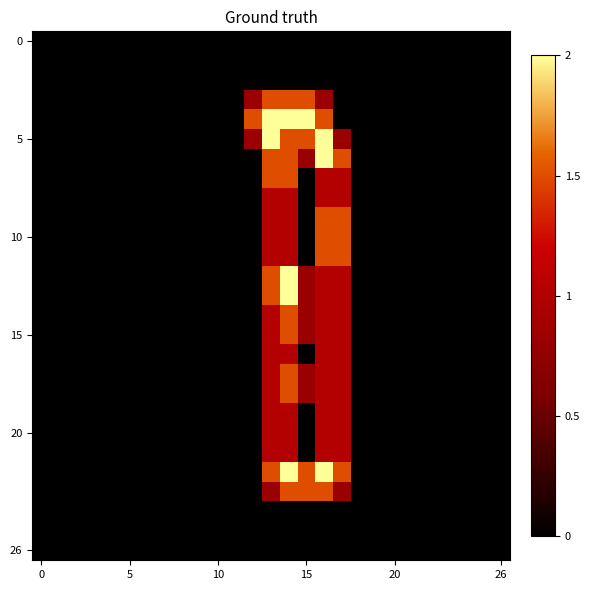

At how many categories does at least one series exceed 1?

6